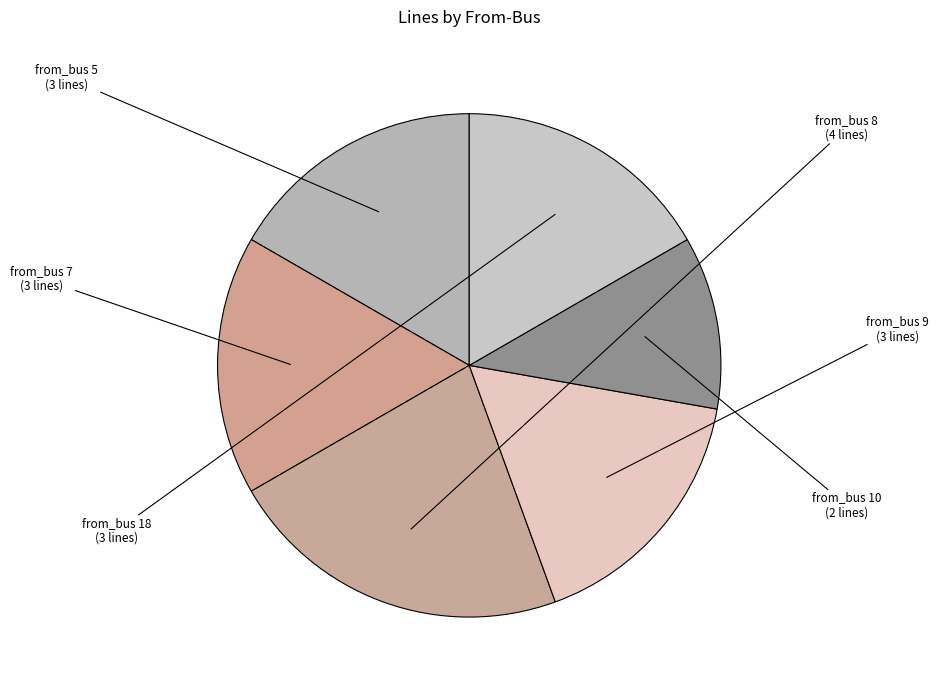

True or false: from_bus 7 accounts for 8% of the total.

False